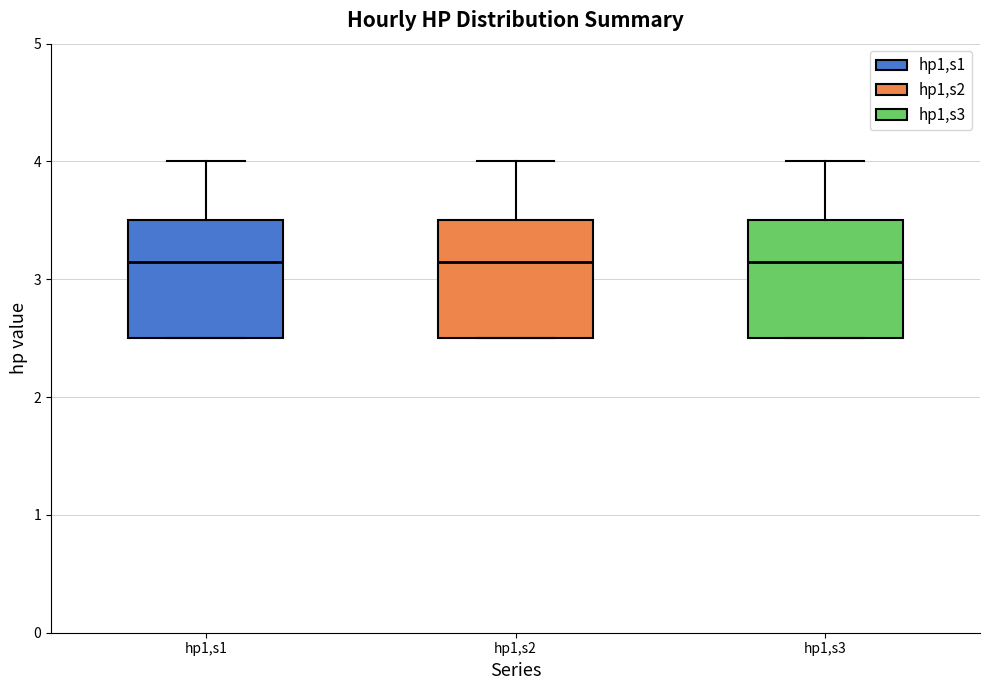

Reading left to right, transcribe this box plot: for each box, give where its median line is, the range the box spans, and where its two whiskers end, as read against the y-axis. The values are not printed on the chart, so give them approximately, as read against the axis.

hp1,s1: median 3.2, box 2.5 to 3.5, whiskers 2.5 to 4.0
hp1,s2: median 3.2, box 2.5 to 3.5, whiskers 2.5 to 4.0
hp1,s3: median 3.2, box 2.5 to 3.5, whiskers 2.5 to 4.0